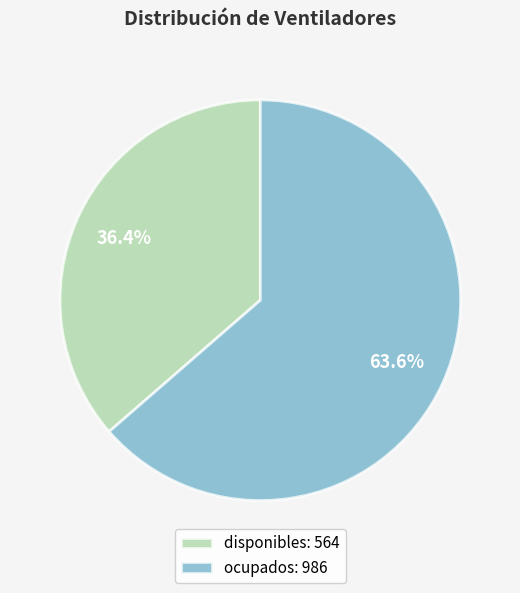

Which slice is the smallest?

disponibles